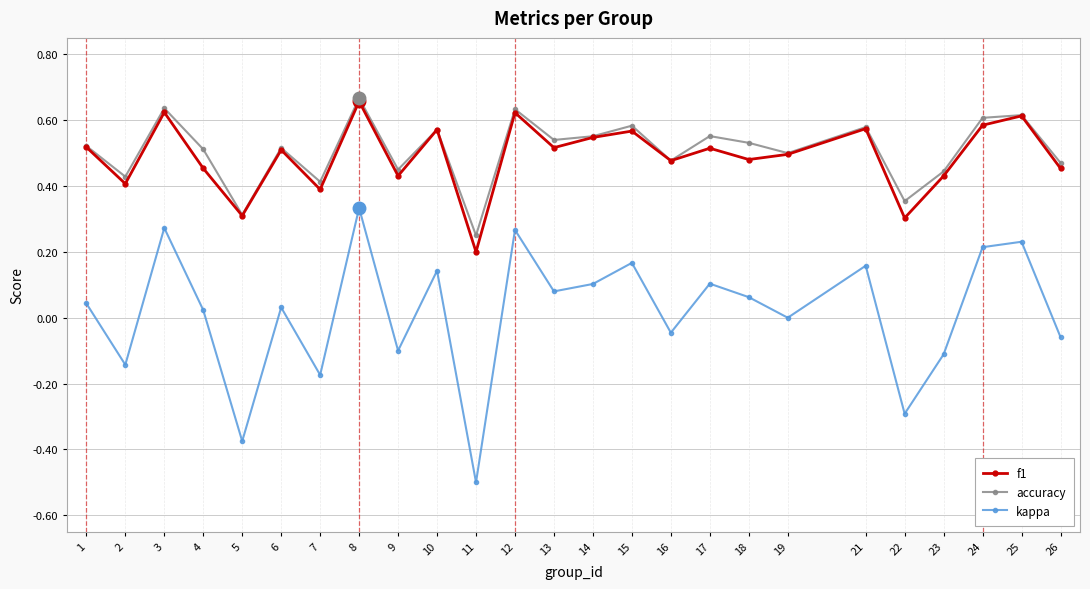

True or false: kappa and accuracy cross at least once.

False